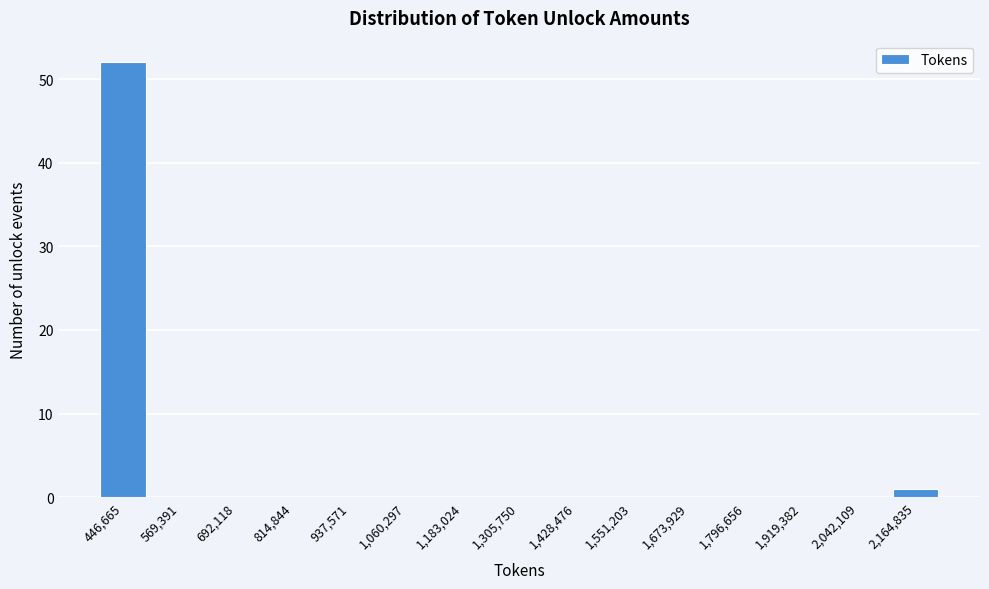

Reading left to right, what are all the values shown in this chart?

446,665=52	569,391=0	692,118=0	814,844=0	937,571=0	1,060,297=0	1,183,024=0	1,305,750=0	1,428,476=0	1,551,203=0	1,673,929=0	1,796,656=0	1,919,382=0	2,042,109=0	2,164,835=1